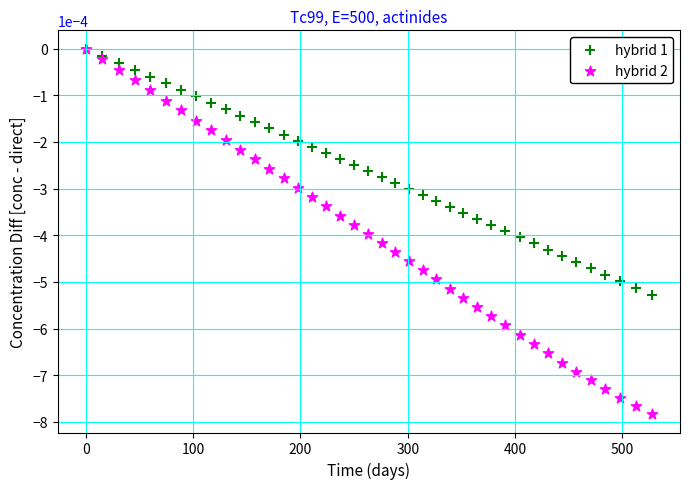

Which series reaches the minimum Y coordinate?

hybrid 2